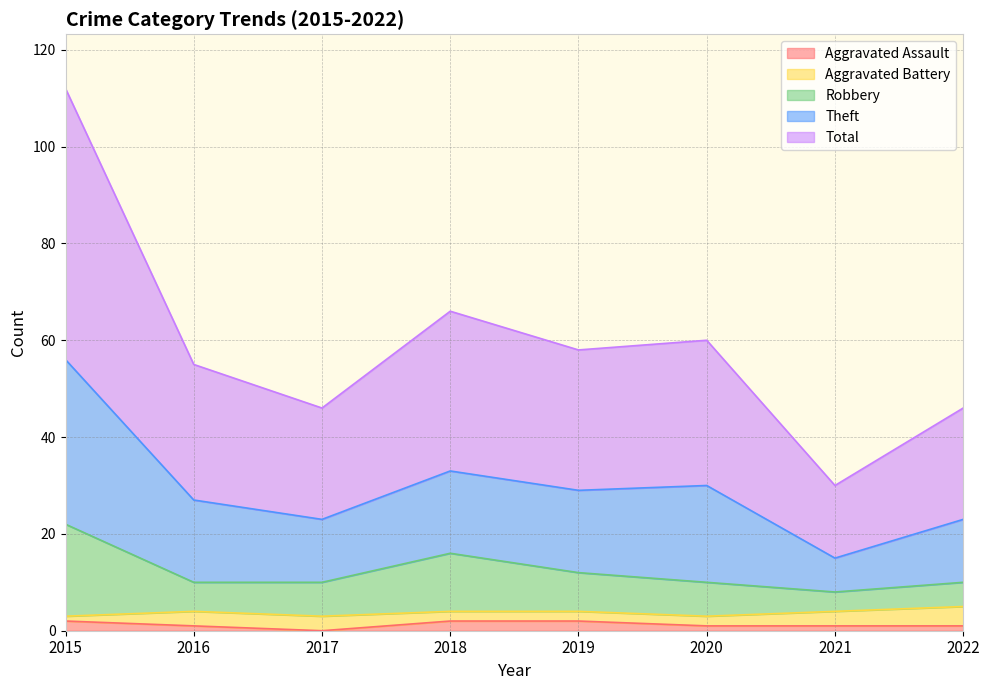

Is it true that Aggravated Assault equals 0 at 2017?

True